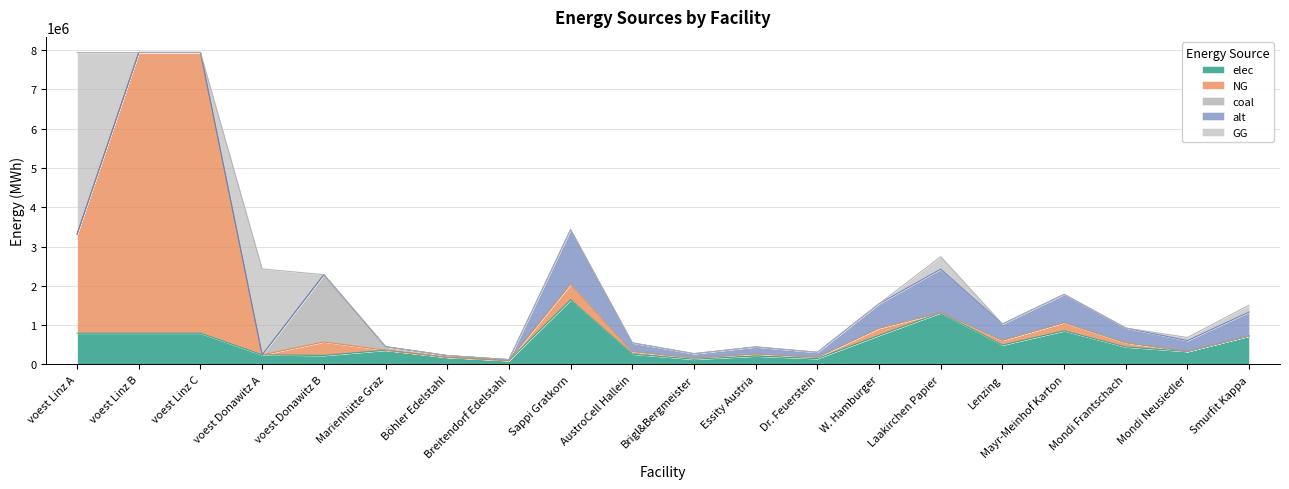

Does the chart have visible grid lines?

Yes